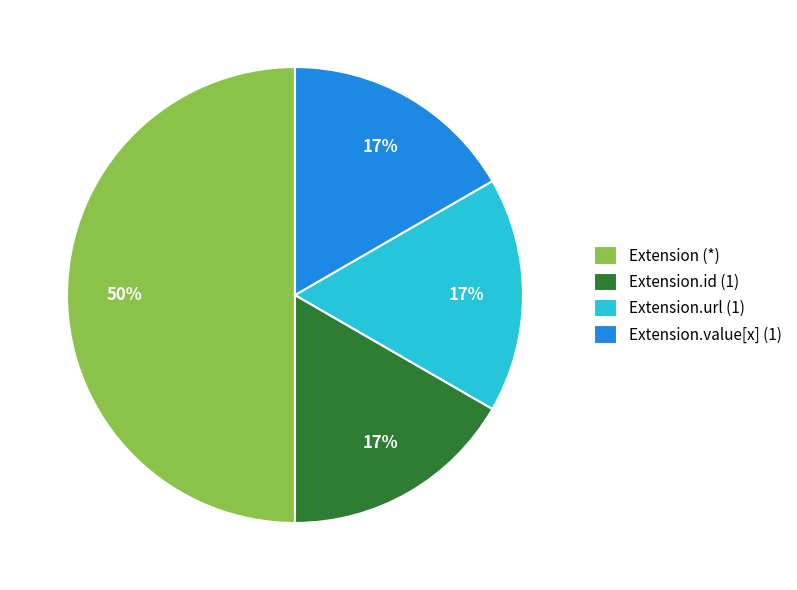

To the nearest percent, what is the average slice percentage?

25%